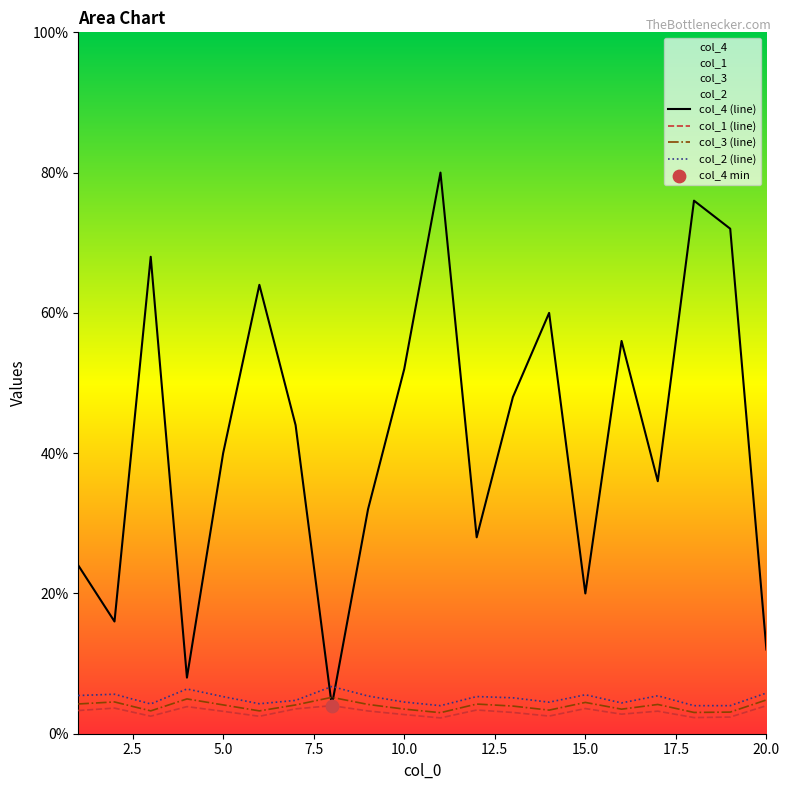

Which series contains the highest Y value?

col_4 (line)